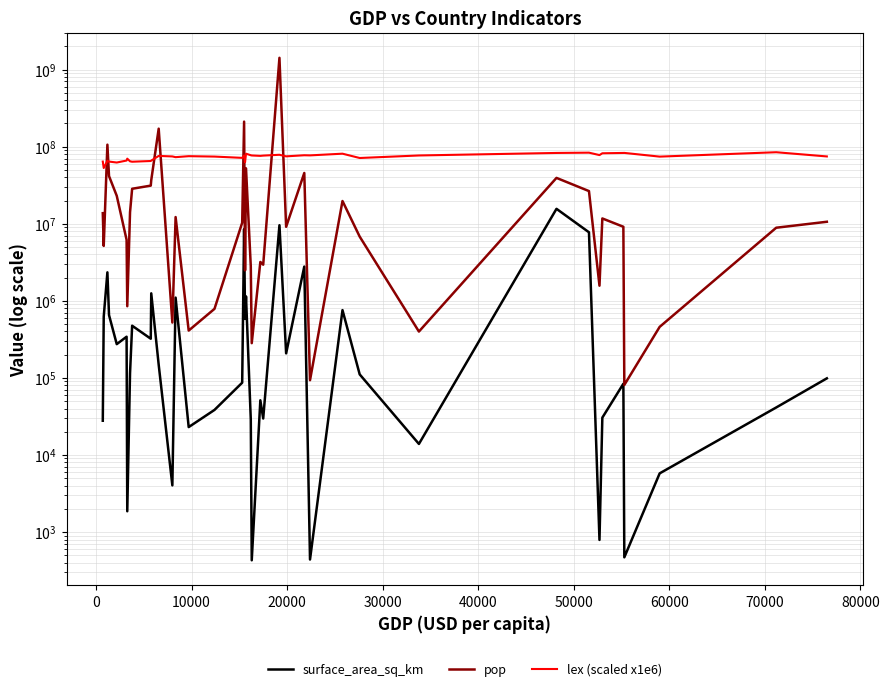

What is the sum of all surface_area_sq_km values?

55207490.0